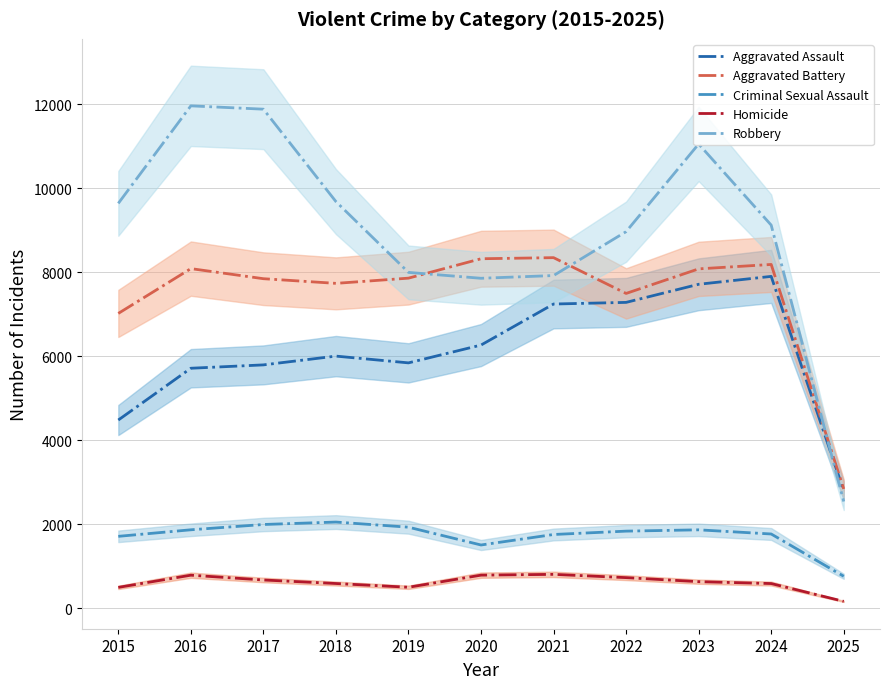

True or false: Aggravated Battery and Homicide cross at least once.

False